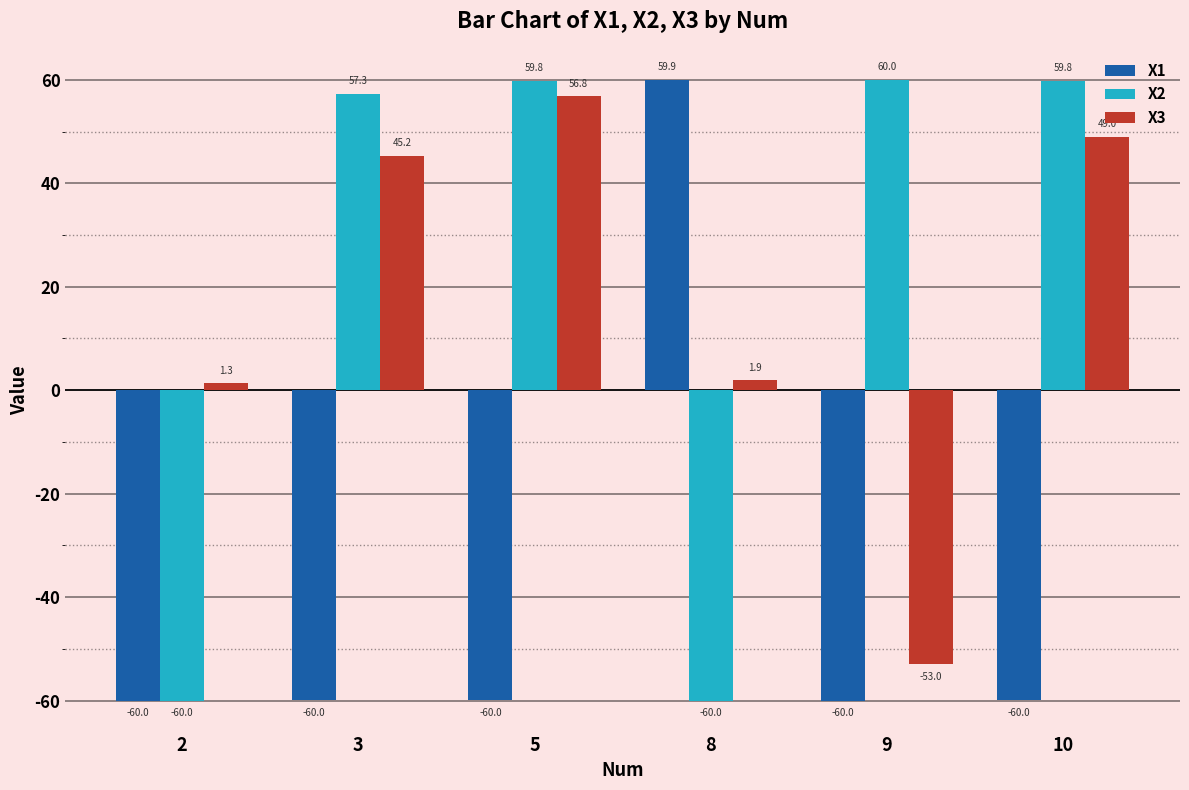

How many values in the X2 series exceed 59?

3